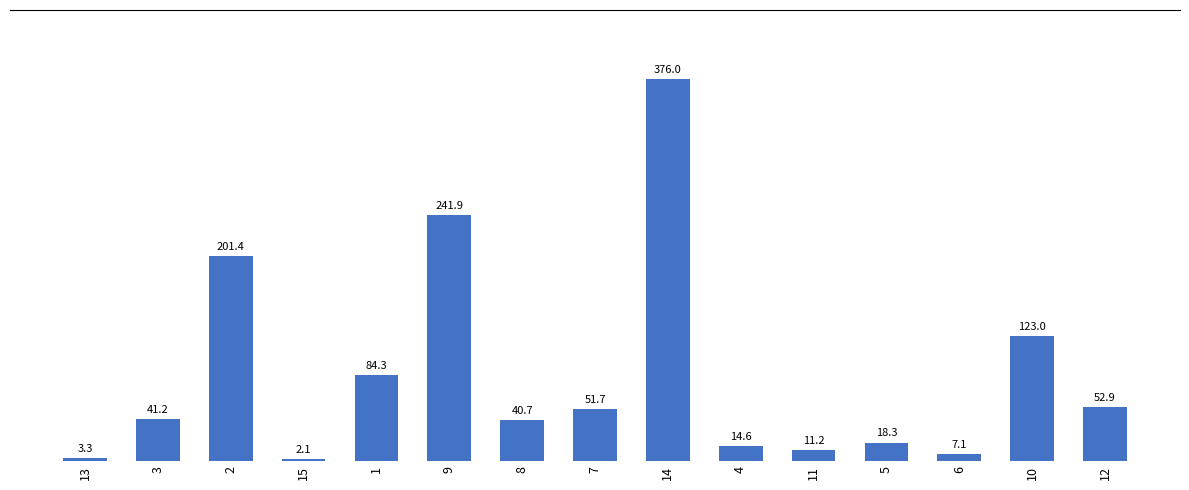

Approximately how many times larger is the value at 4 compared to 5?

0.8